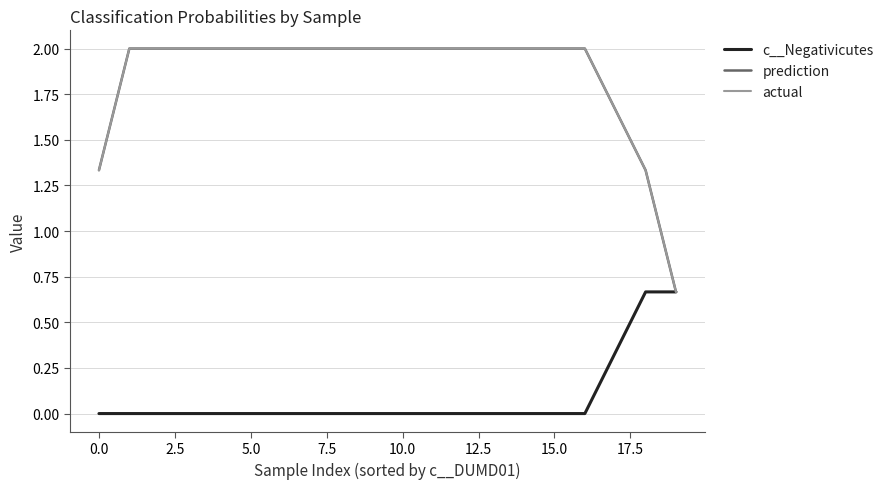

What is the average value of the actual series?

1.9